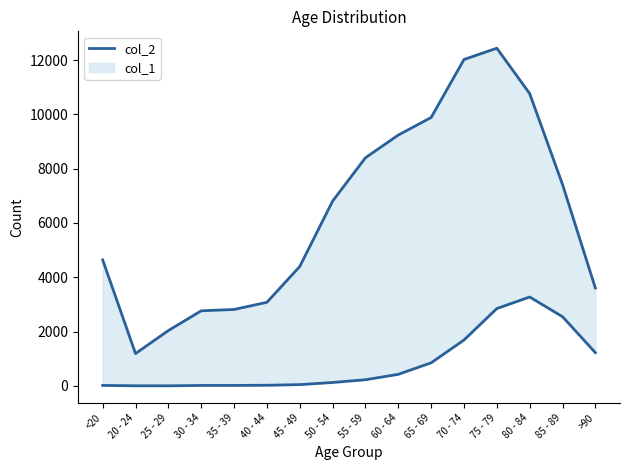

Rank the categories by value from highest to lowest.

75 - 79, 70 - 74, 80 - 84, 65 - 69, 60 - 64, 55 - 59, 85 - 89, 50 - 54, <20, 45 - 49, >90, 40 - 44, 35 - 39, 30 - 34, 25 - 29, 20 - 24